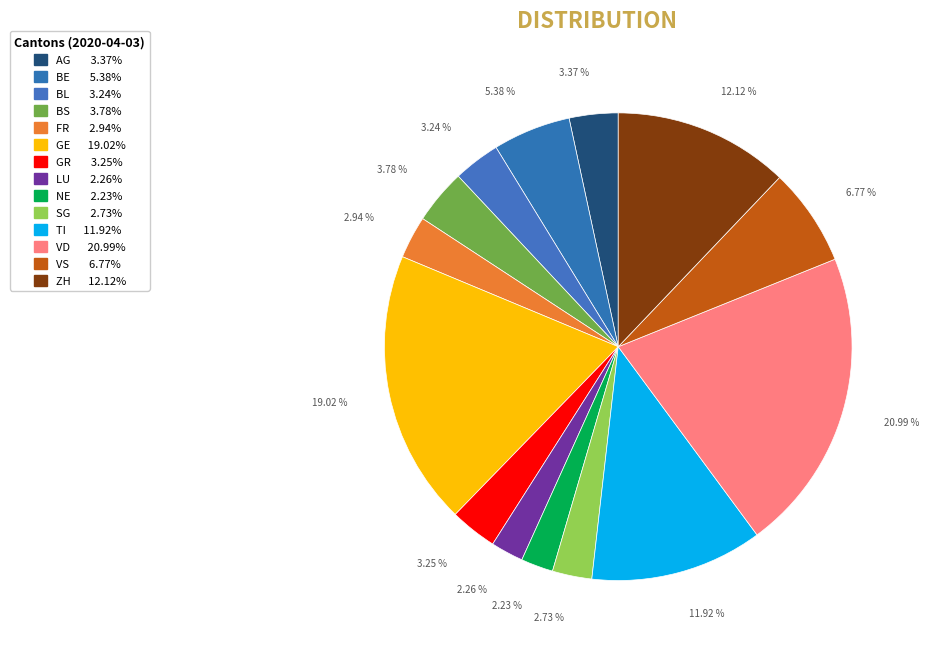

Which has a higher value, GE or BL?

GE